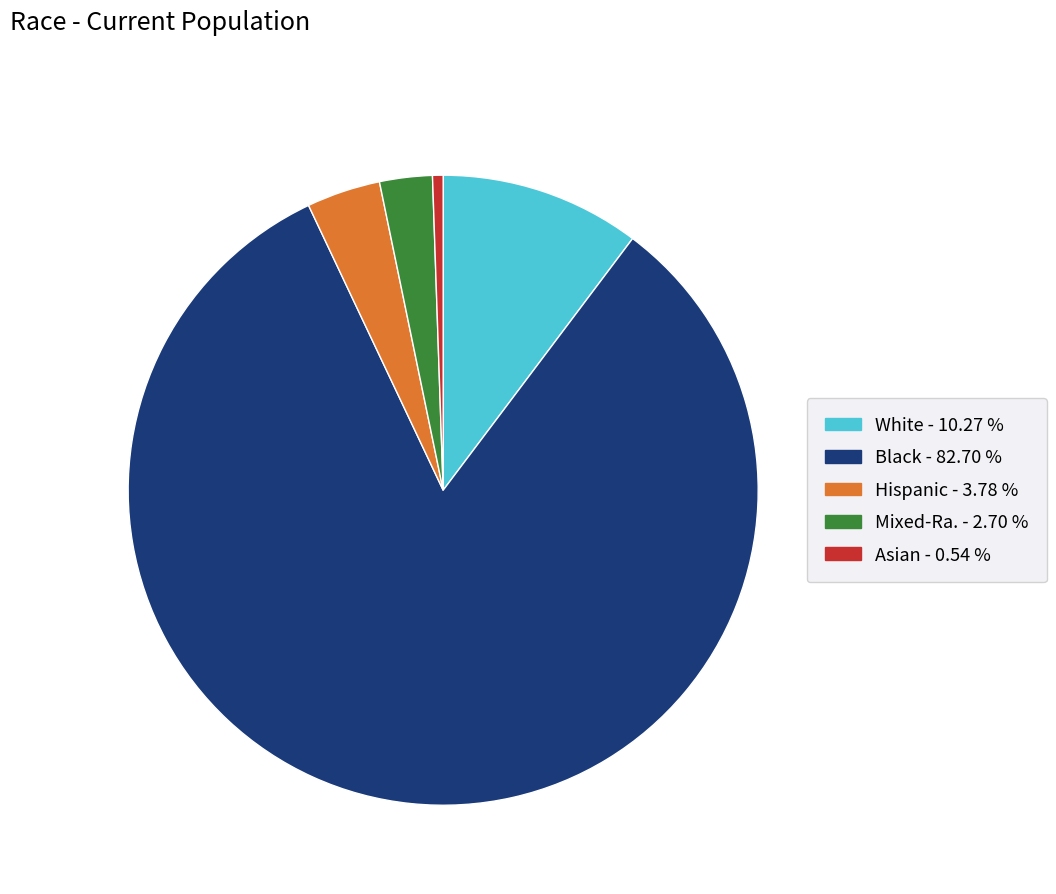

How many slices are in this pie chart?

5